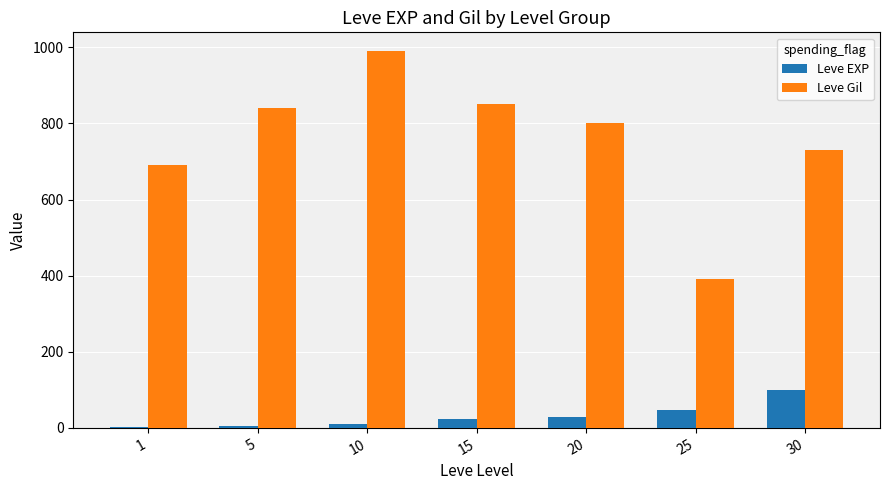

Which category has the highest value in the Leve Gil series?

10